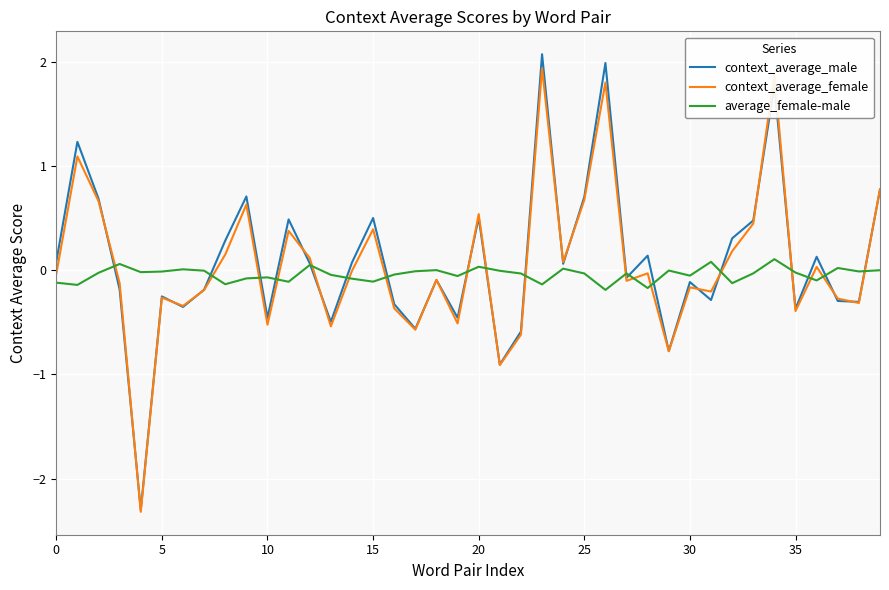

What is the smallest value displayed?

-2.3